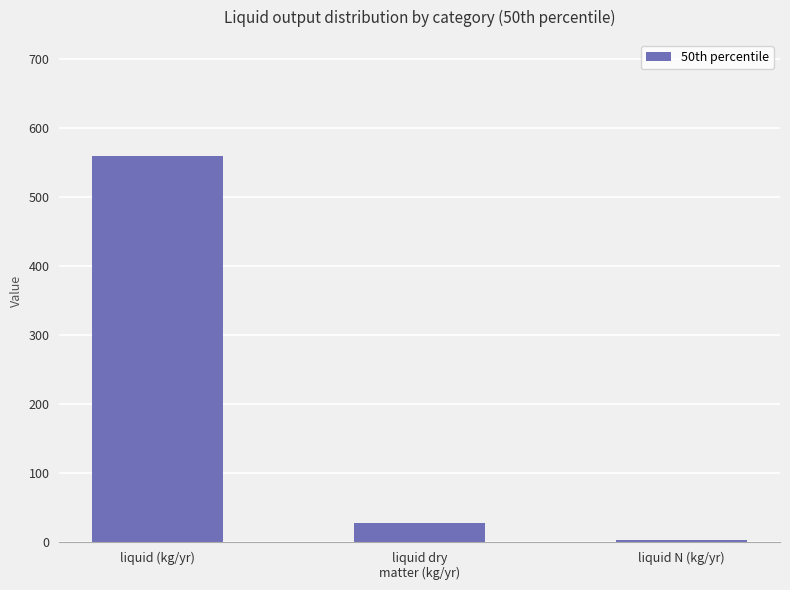

What position from the left is liquid dry
matter (kg/yr)?

2